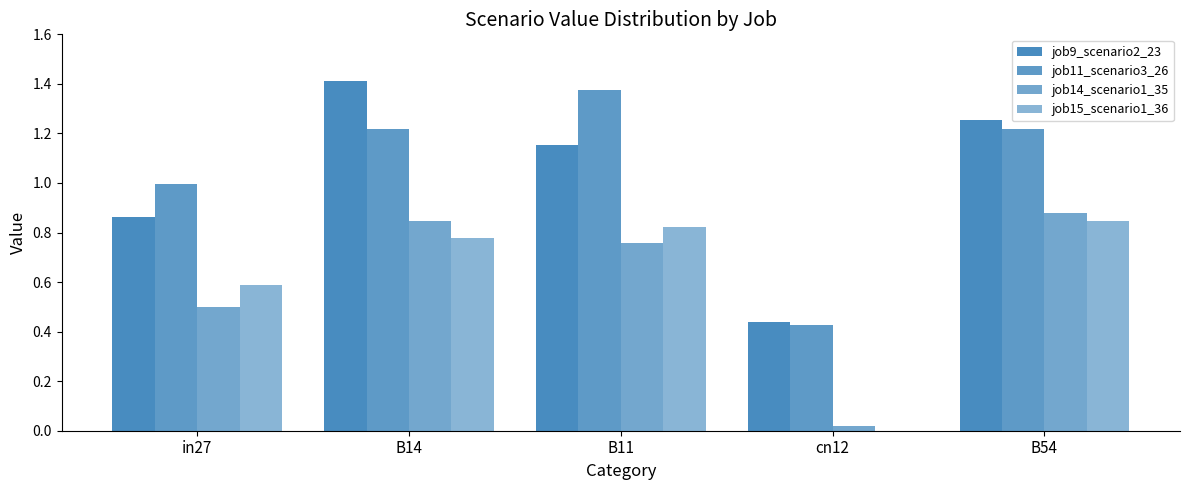

What position from the left is cn12?

4